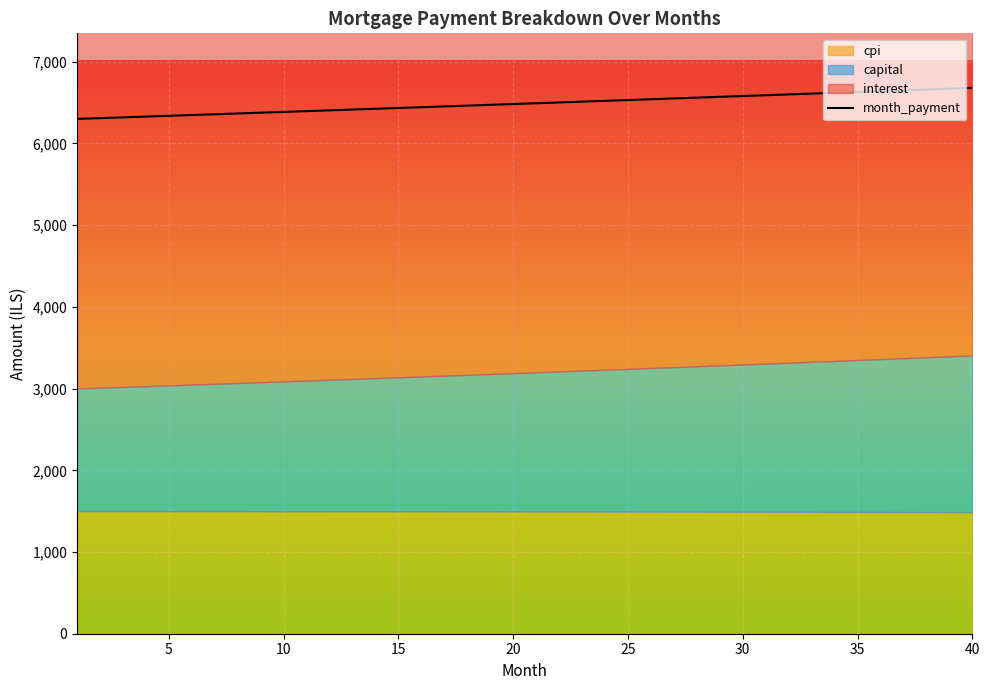

What is the maximum value for month_payment?

6679.8